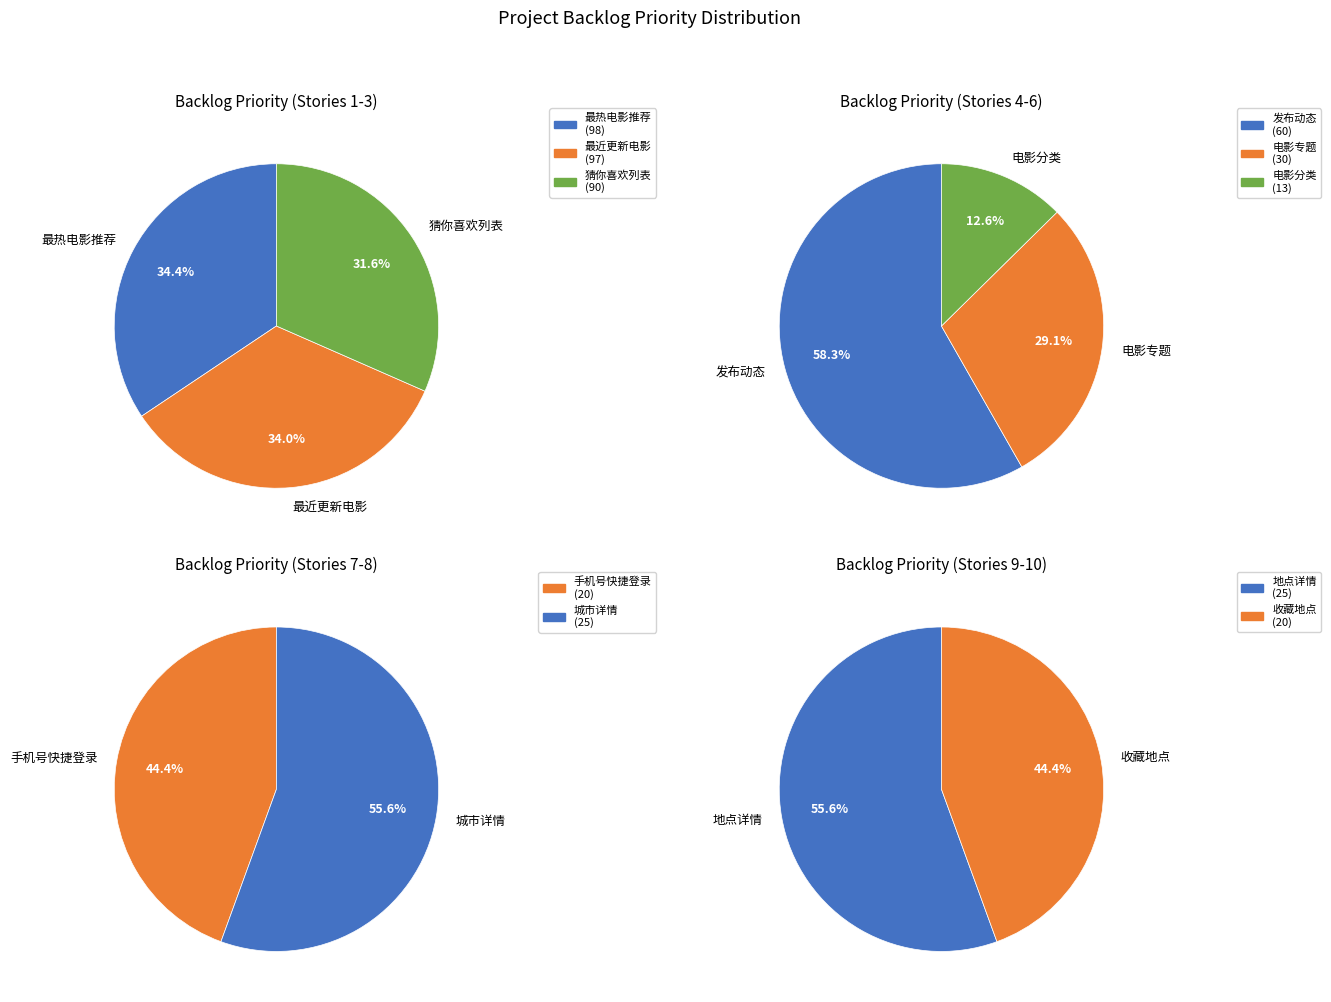

Count the number of slices in the pie.

10